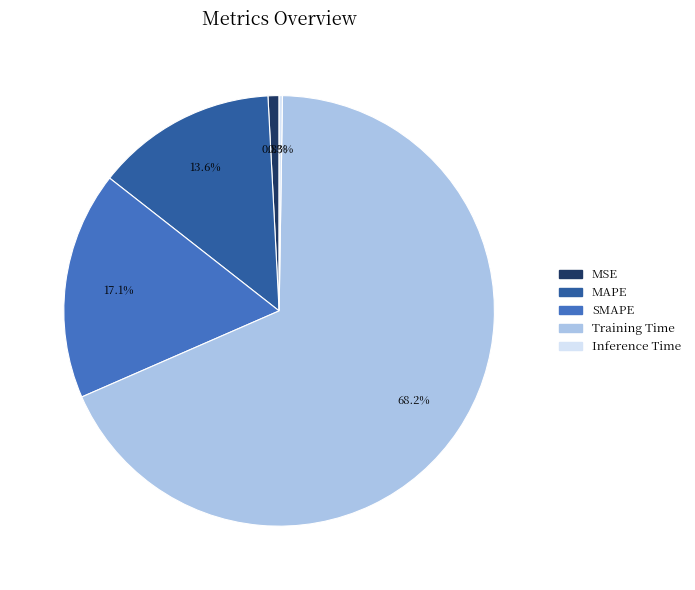

Between SMAPE and MAPE, which is larger?

SMAPE